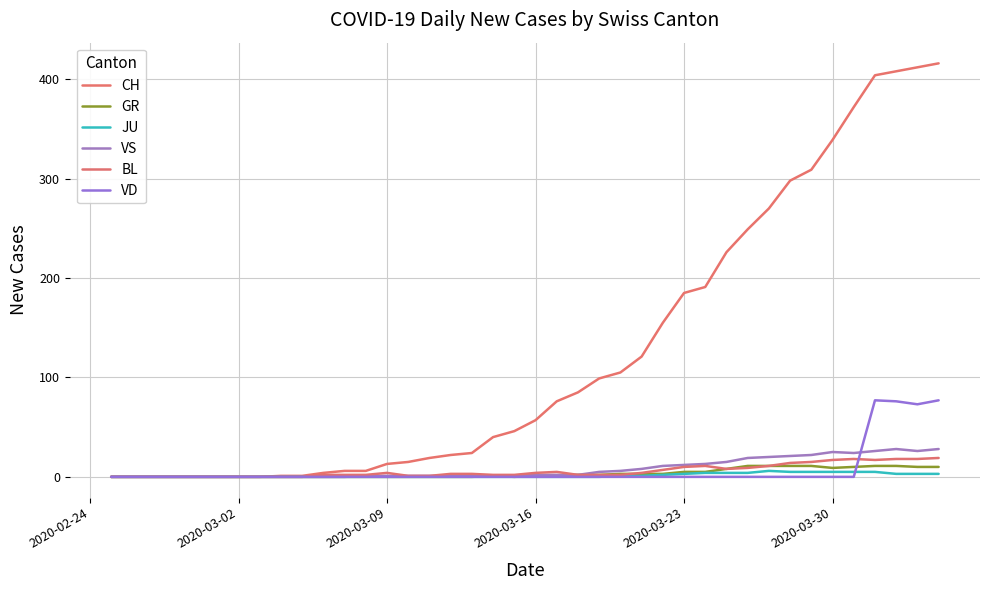

What are all the series names shown in the legend?

CH, GR, JU, VS, BL, VD